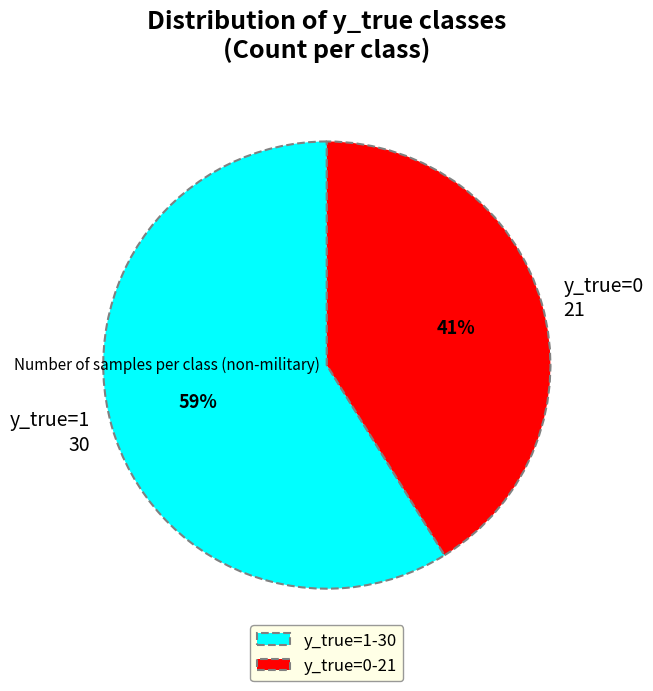

To the nearest percent, what is the difference between the largest and smallest slice percentages?

18%